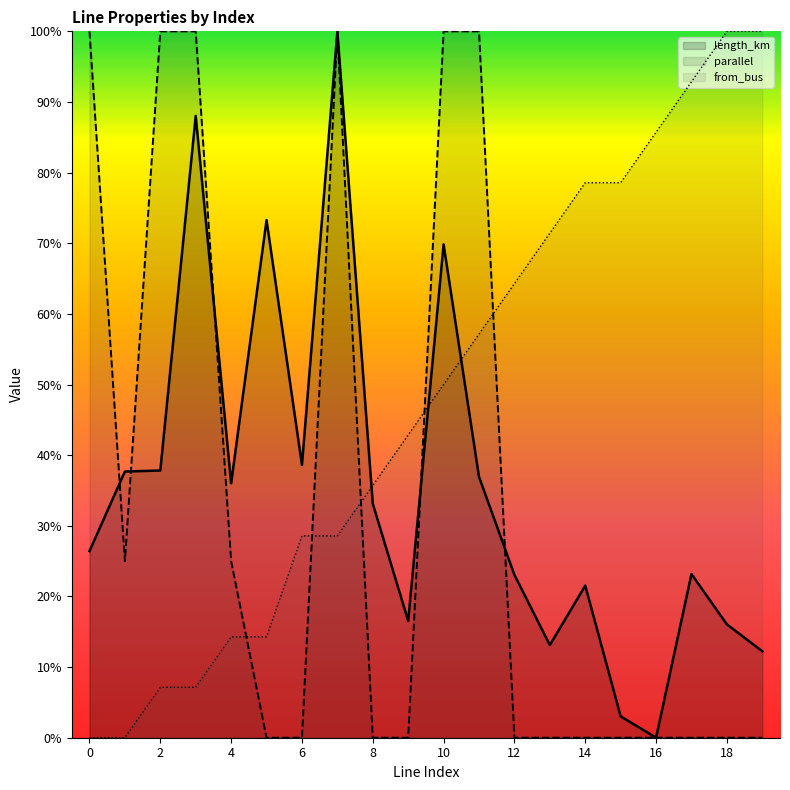

How many values in from_bus are above zero?

18